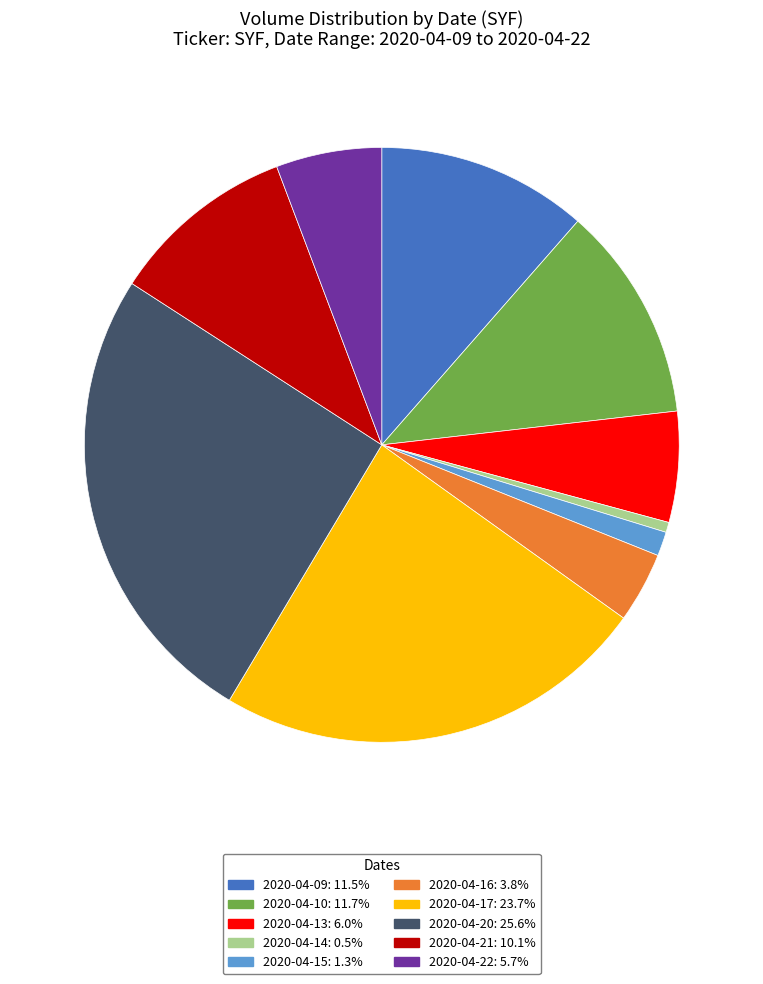

Count the number of slices in the pie.

10